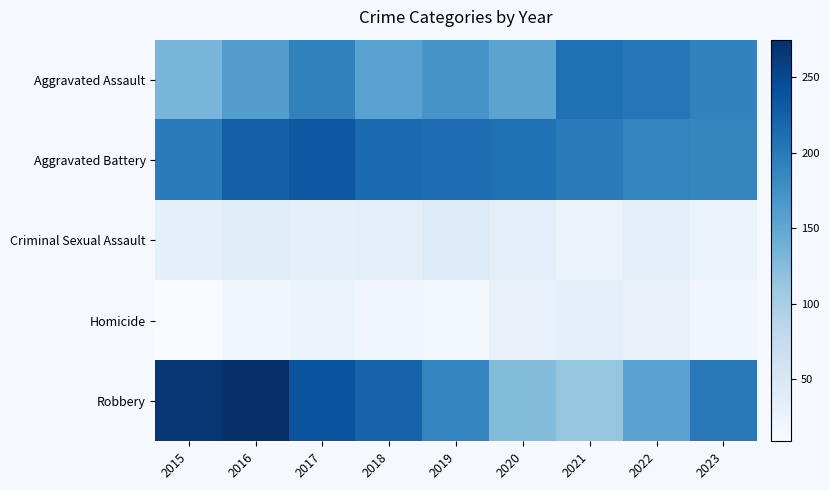

Which label corresponds to the largest value in the chart?

2016